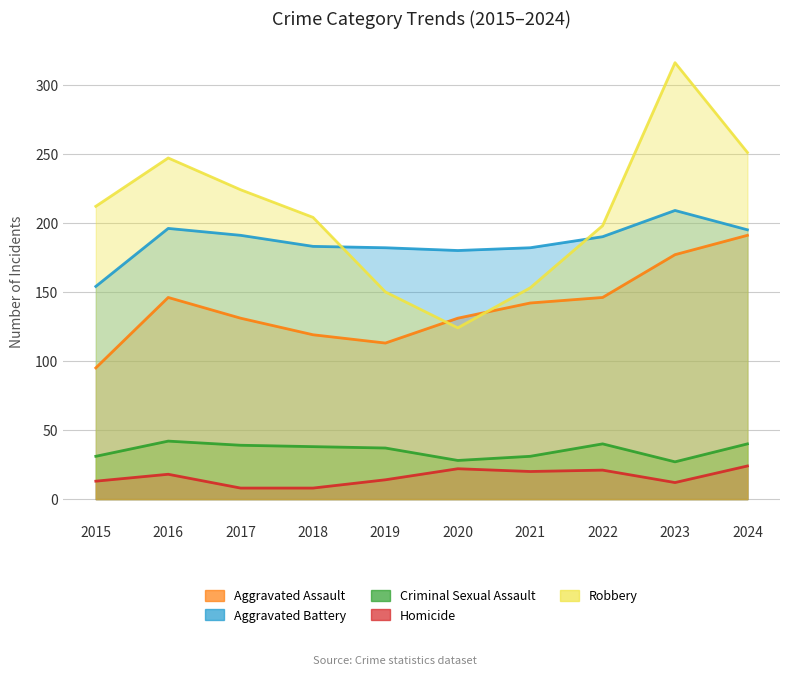

At which label is Robbery closest to 220?

2017